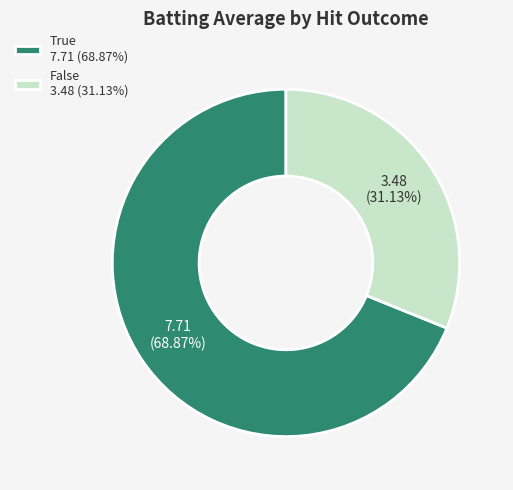

Is the sum of False 3.48 (31.13%) and True 7.71 (68.87%) greater than half?

Yes